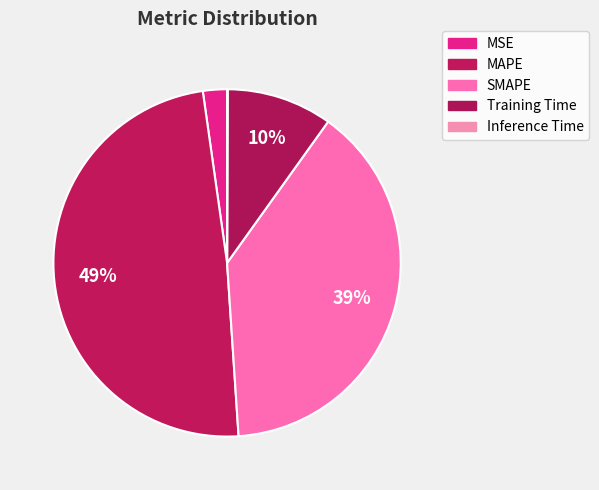

Which slice is the smallest?

Inference Time